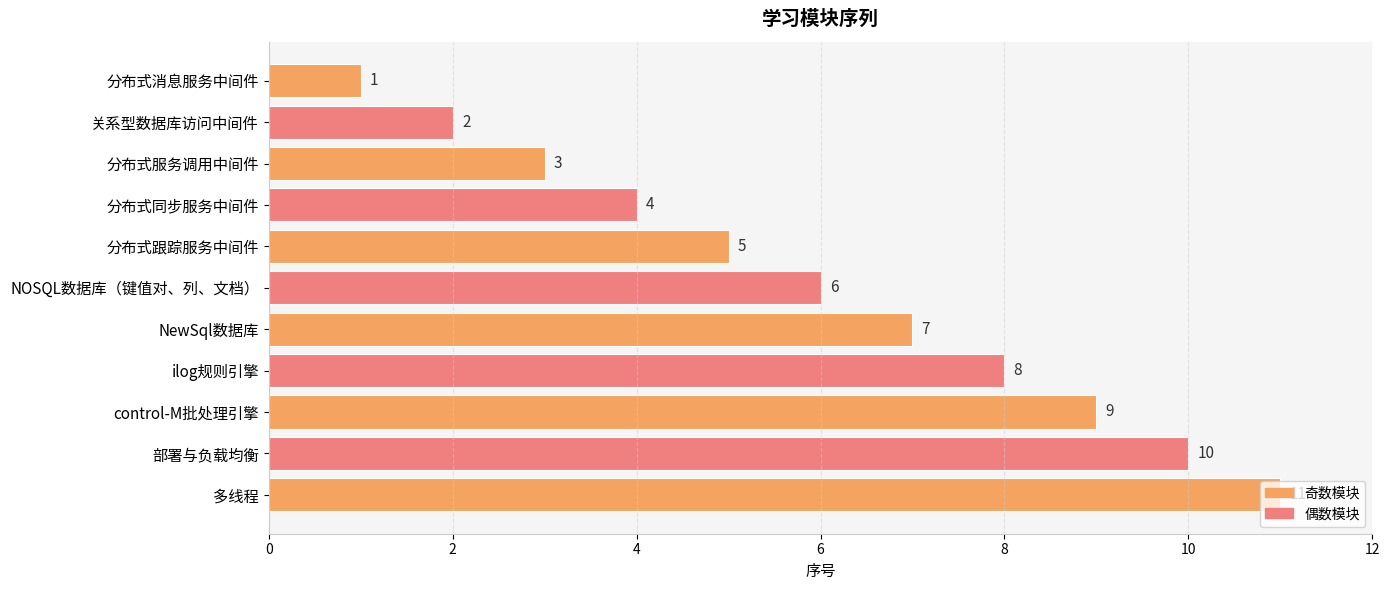

What is the greatest value displayed?

11